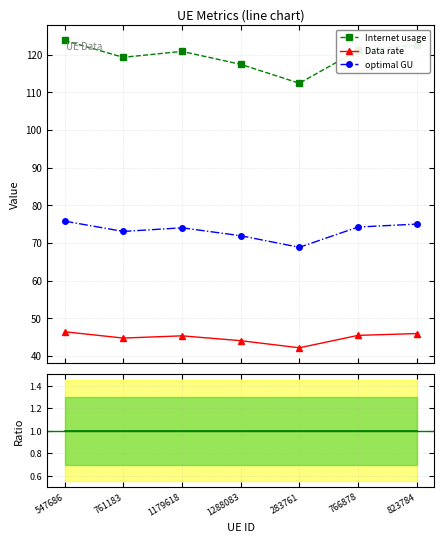

At which label is Internet usage closest to 118?

1288083